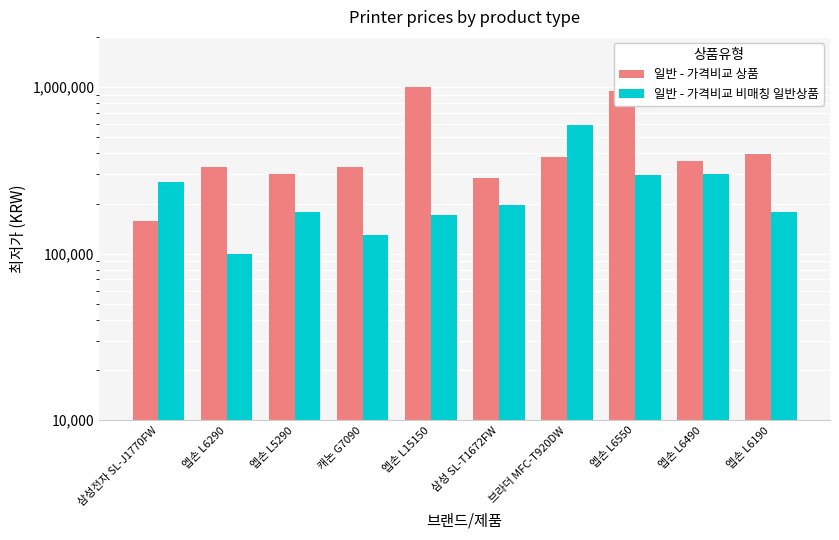

Is it true that 일반 - 가격비교 비매칭 일반상품 equals 178000 at 엡손 L6190?

True